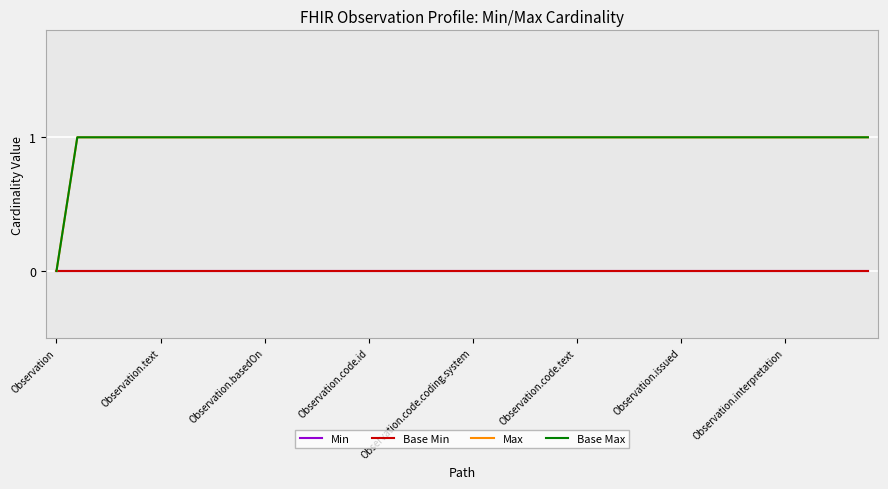

Reading left to right, what are all the values shown in this chart?

Min: 0	0	0	0	0	0	0	0	0	0	0	0	0	0	0	0	0	0	0	0	0	0	0	0	0	0	0	0	0	0	0	0	0	0	0	0	0	0	0	0
Base Min: 0	0	0	0	0	0	0	0	0	0	0	0	0	0	0	0	0	0	0	0	0	0	0	0	0	0	0	0	0	0	0	0	0	0	0	0	0	0	0	0
Max: 0	1	1	1	1	1	1	1	1	1	1	1	1	1	1	1	1	1	1	1	1	1	1	1	1	1	1	1	1	1	1	1	1	1	1	1	1	1	1	1
Base Max: 0	1	1	1	1	1	1	1	1	1	1	1	1	1	1	1	1	1	1	1	1	1	1	1	1	1	1	1	1	1	1	1	1	1	1	1	1	1	1	1